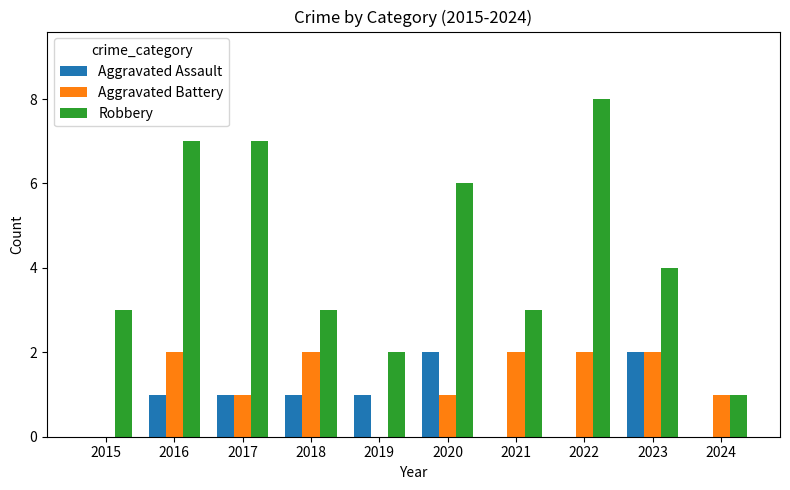

Which series has the widest spread of values?

Robbery